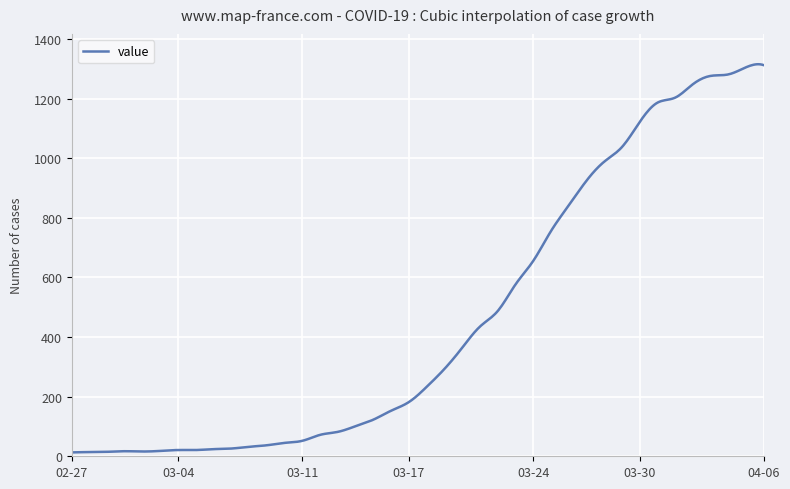

What is the difference between the maximum and minimum values?

1302.2